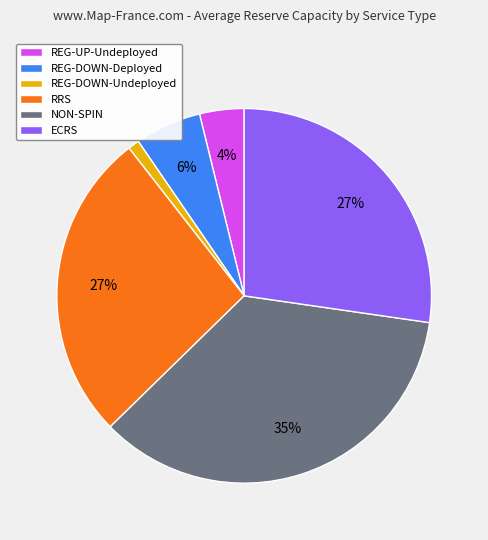

Combined, do REG-UP-Undeployed and NON-SPIN account for over 50%?

No